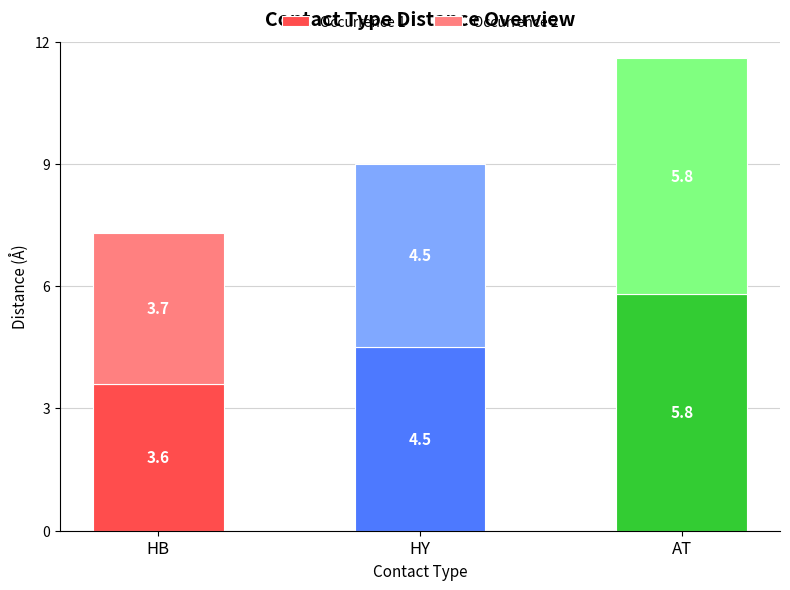

At which category is the sum across all series the highest?

AT